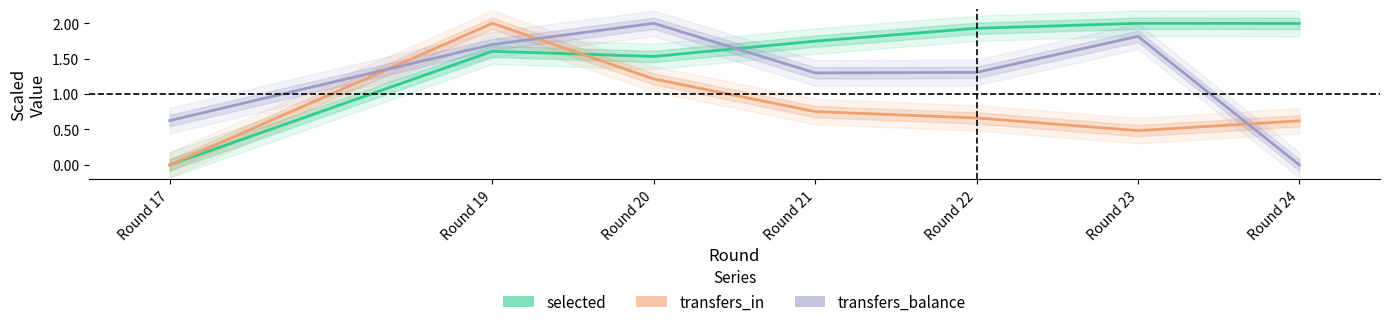

Which series has the widest spread of values?

selected